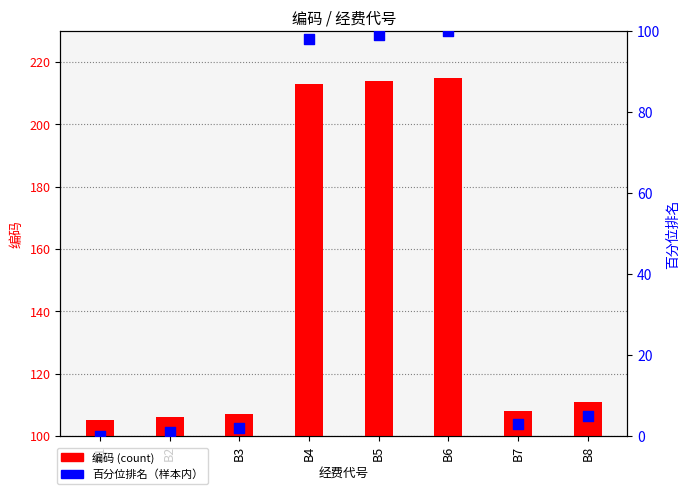

Which series contains the highest Y value?

编码 (count)